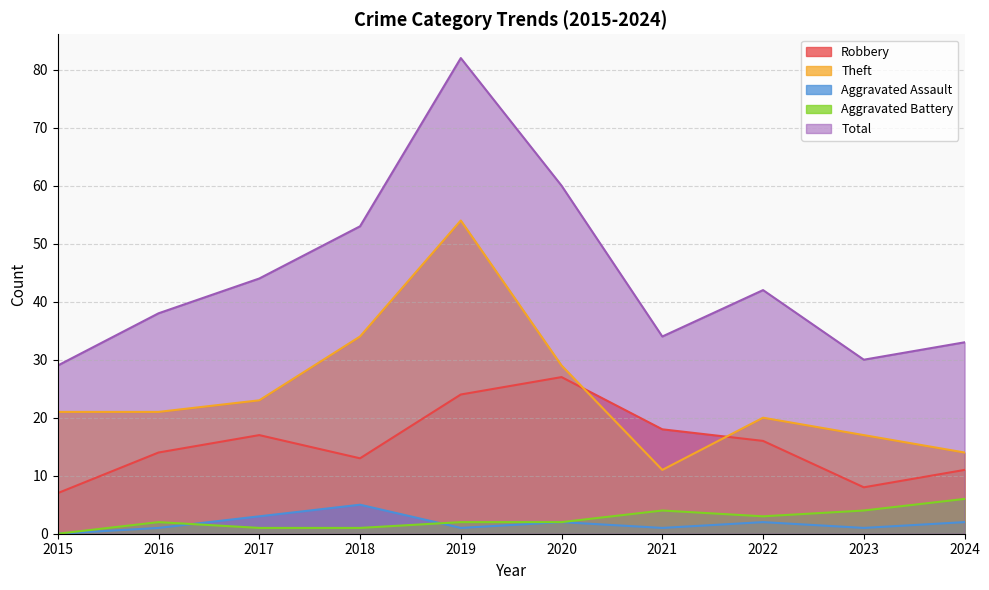

At which category does Aggravated Assault reach its first local valley?

2019